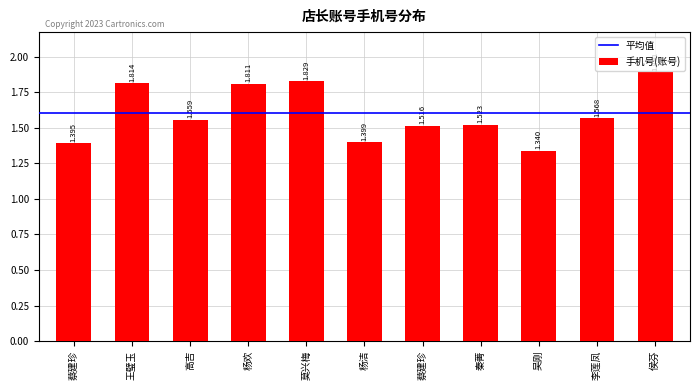

Rank the categories by value from highest to lowest.

侯芬, 莫兴梅, 王璧玉, 杨欢, 李莲凤, 高吉, 秦菁, 蔡建珍, 杨洁, 蔡建珍, 吴刚